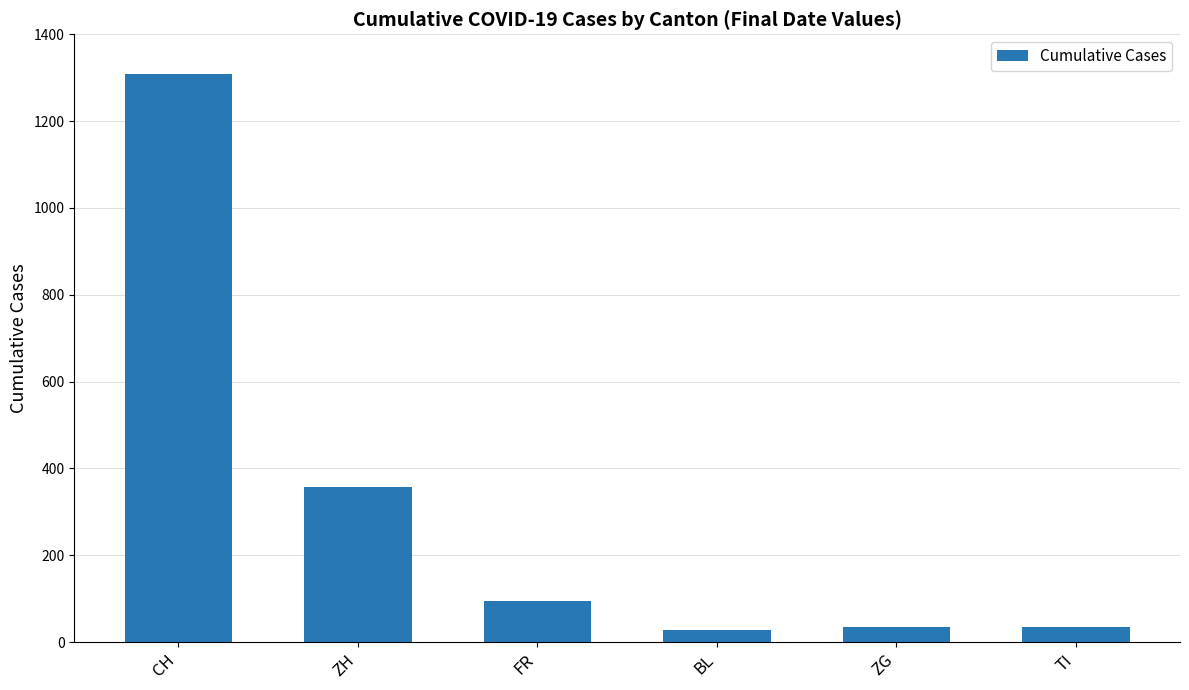

Where does the data first go above 94?

CH